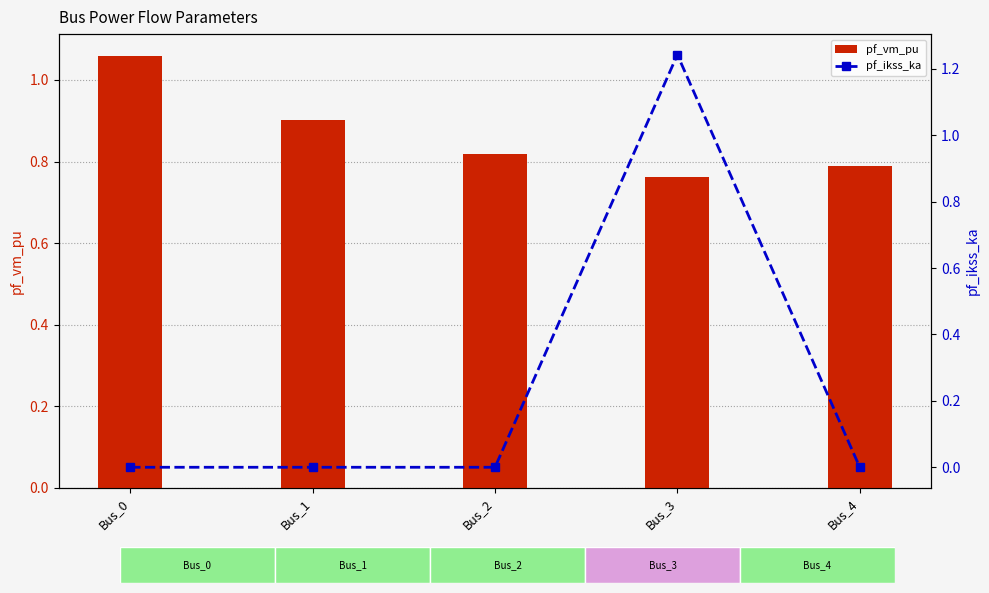

How many positive values does the pf_ikss_ka series have?

1